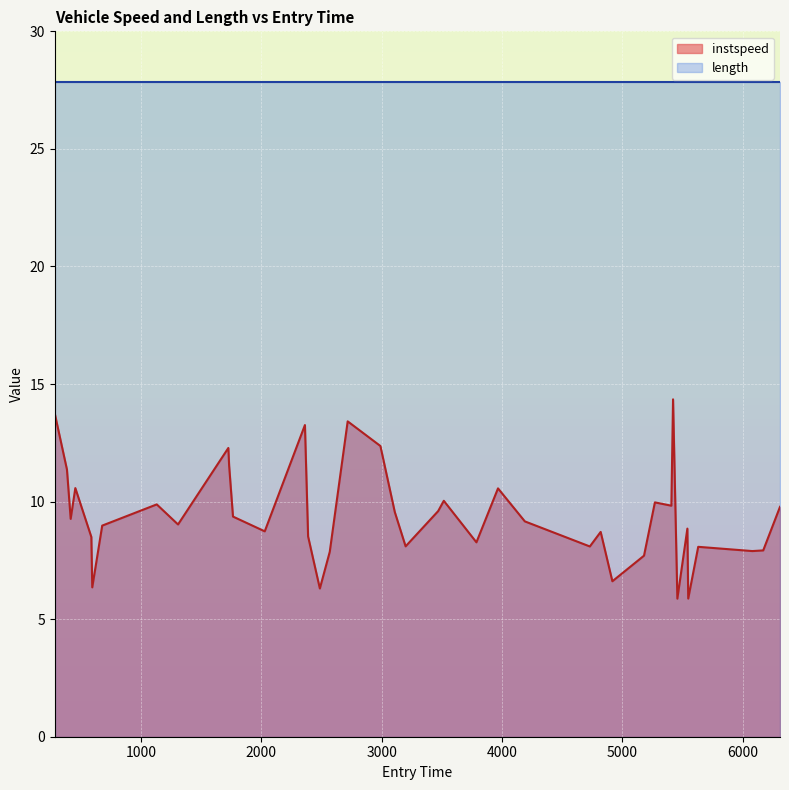

Rank the categories by value from highest to lowest.

5419.792196366953, 285.19501331391996, 2717.674026882384, 2362.6197599258007, 2989.4162894408914, 1726.5495052012373, 1732.9837650333852, 386.21837789228954, 455.82810845436, 3966.080446395704, 3516.007050291727, 5269.076917058544, 1132.0061256862375, 5405.828709712727, 6308.058829063114, 3469.0527669158882, 3108.8958985312715, 1765.1664968094815, 417.18088185776145, 4188.889763486023, 1308.8138358071992, 679.0947033107756, 5538.749446277731, 2028.919728621377, 4818.70951879318, 2388.942562045953, 588.835758804543, 3786.87642840899, 3198.822631334626, 4728.783237541903, 5628.814758082562, 6168.658469353068, 6078.014636933301, 2568.8223857301787, 5178.687082924841, 4915.950959463799, 596.4318607898, 2486.6001455002497, 5545.852288990832, 5455.622778042989